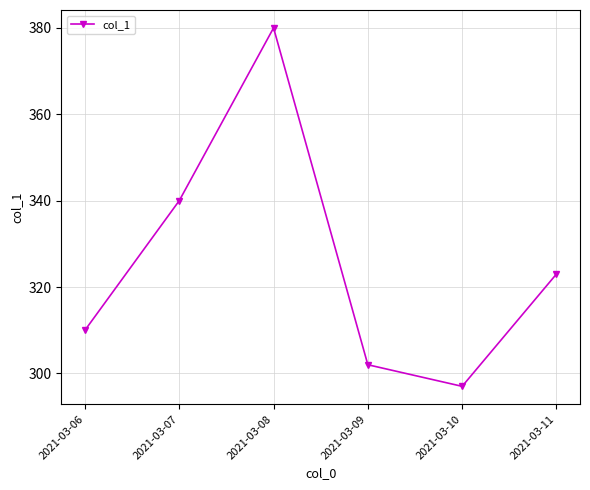

Approximately how many times larger is the value at 2021-03-09 compared to 2021-03-11?

0.9